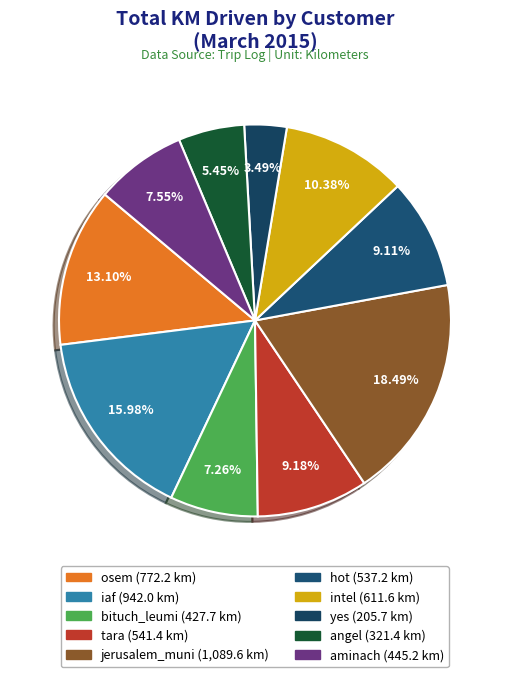

How many segments does this pie chart have?

10